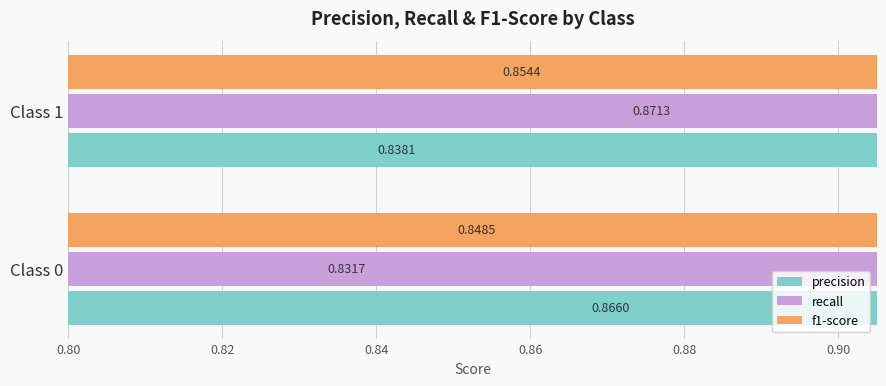

What are all the series names shown in the legend?

precision, recall, f1-score